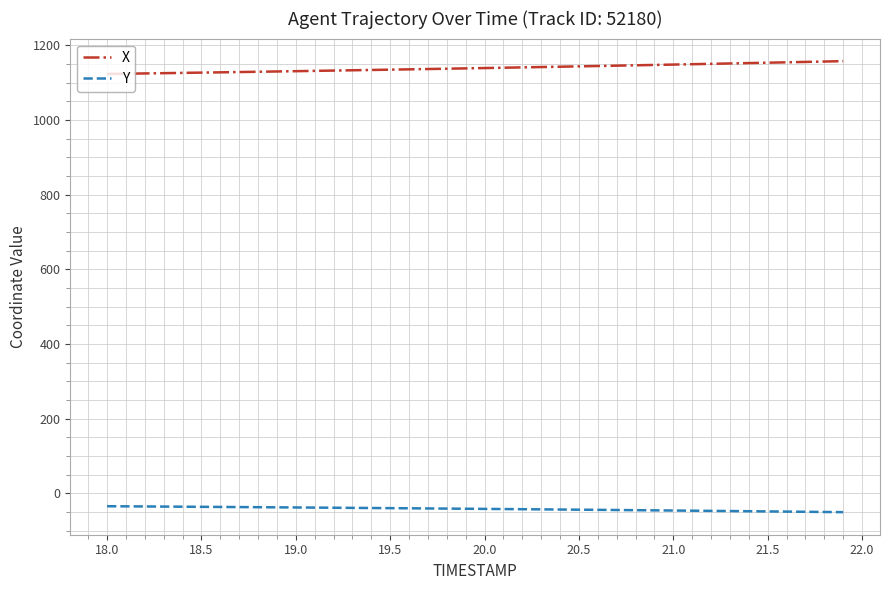

Rank the series by their average value, from lowest to highest.

Y, X